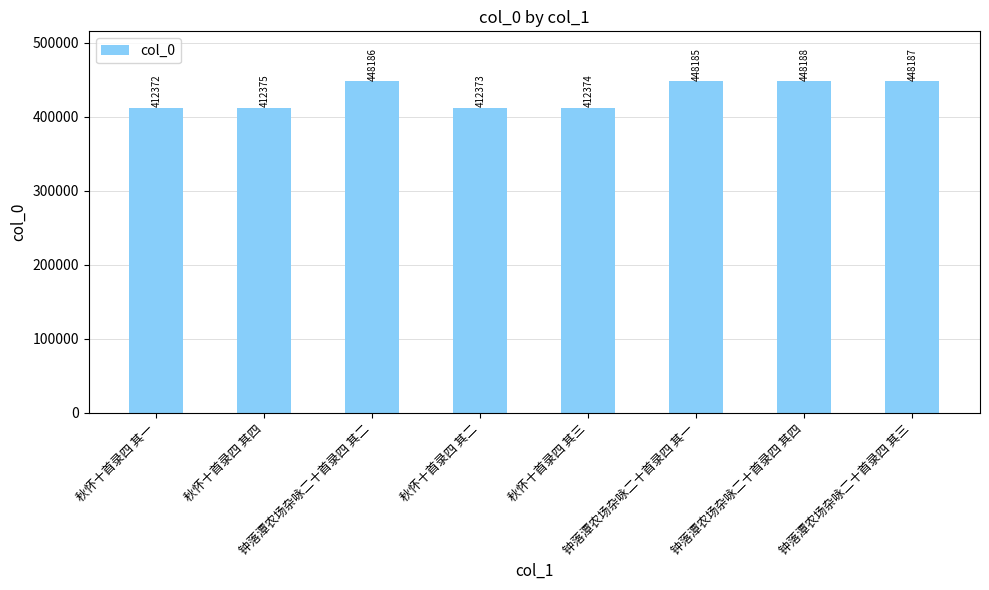

Reading left to right, extract all data points from this chart.

412372	412375	448186	412373	412374	448185	448188	448187